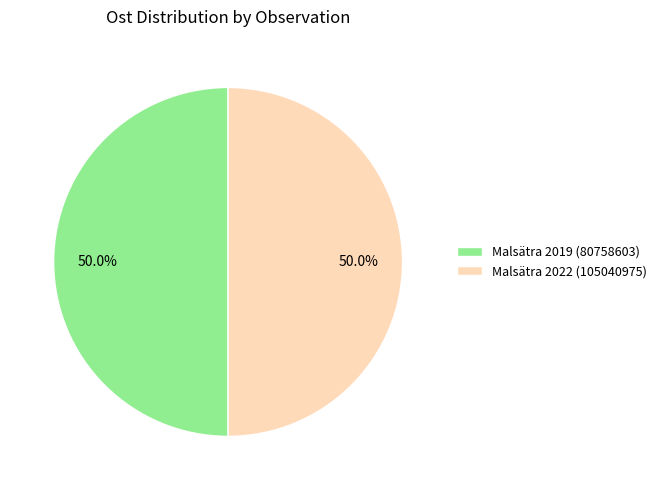

Approximately how many times larger is the value at Malsätra 2022 (105040975) compared to Malsätra 2019 (80758603)?

1.0